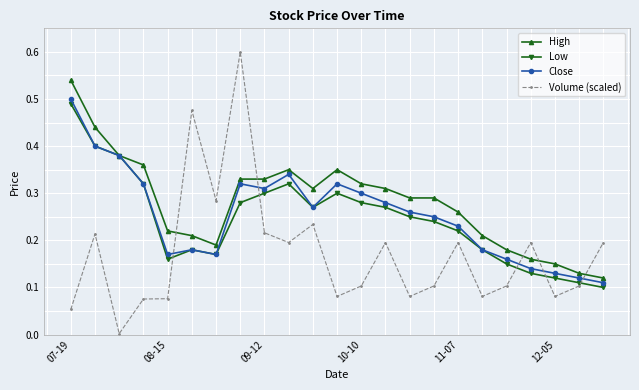

How many intersections are there between High and Volume (scaled)?

5